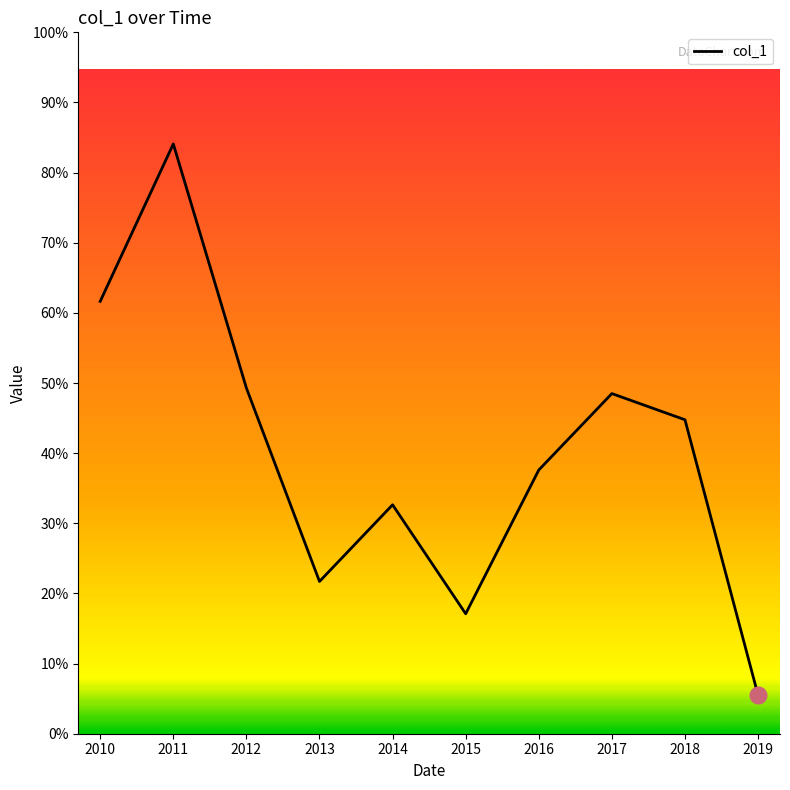

What value does the data have at 2014?

377.8